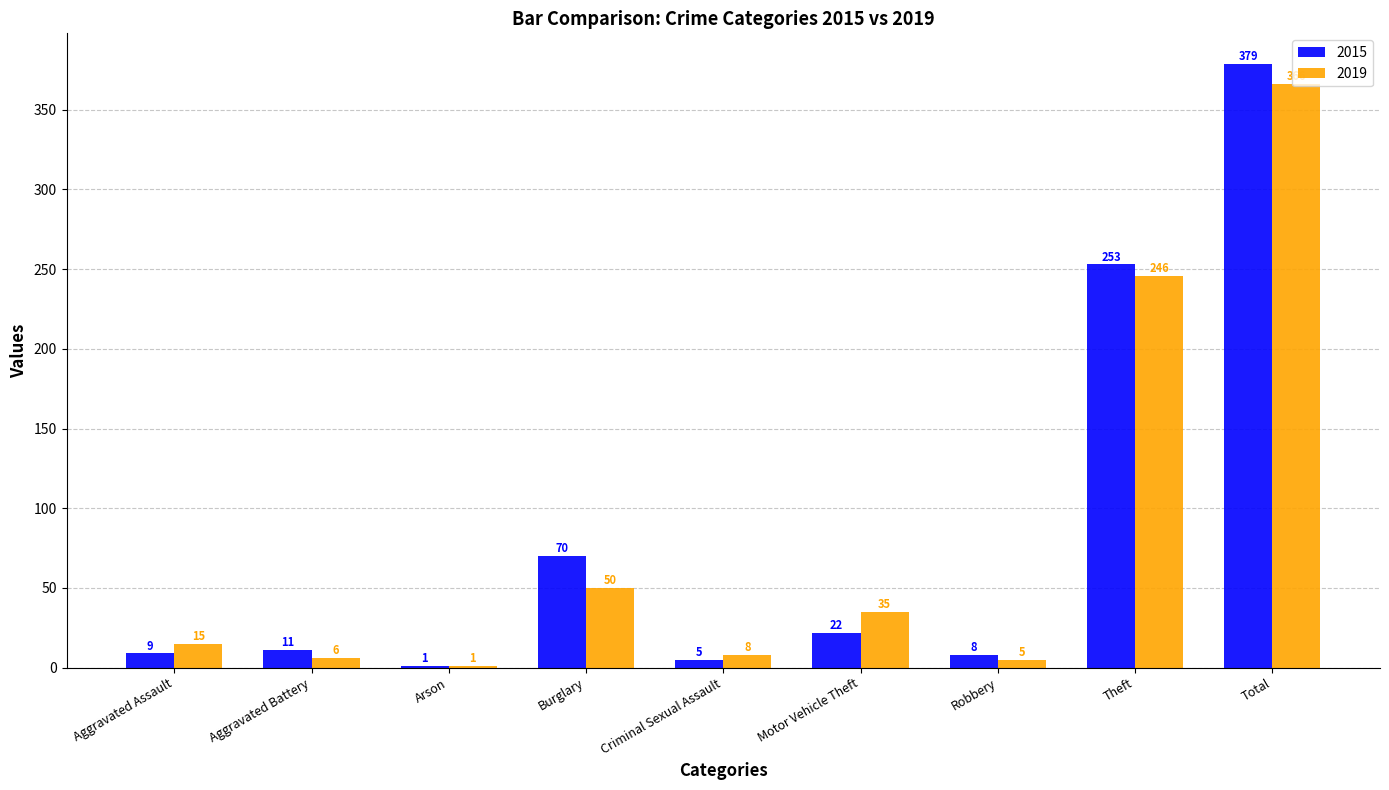

At which label is 2019 closest to 183?

Theft